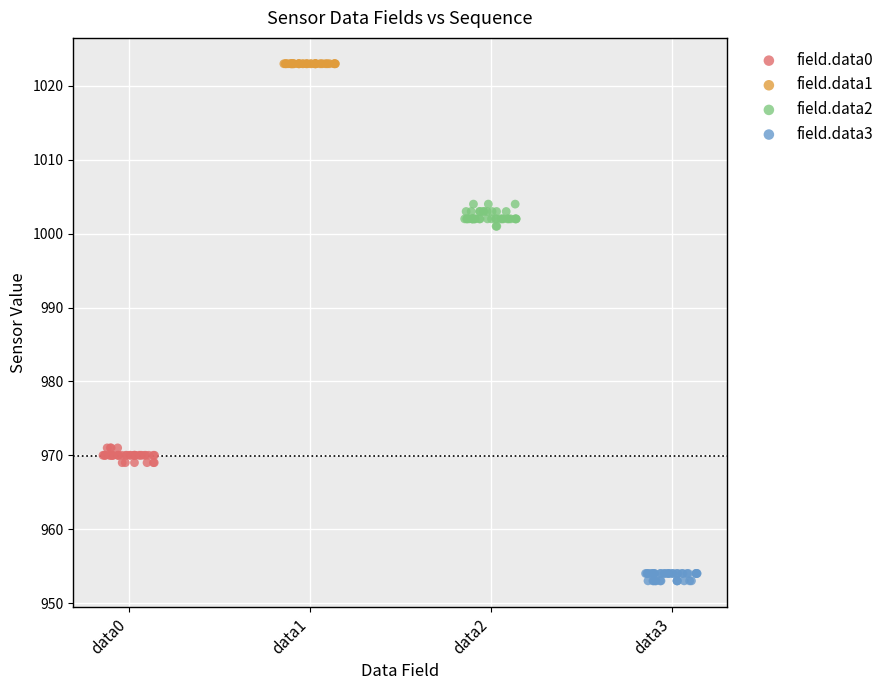

Which series contains the highest Y value?

field.data1